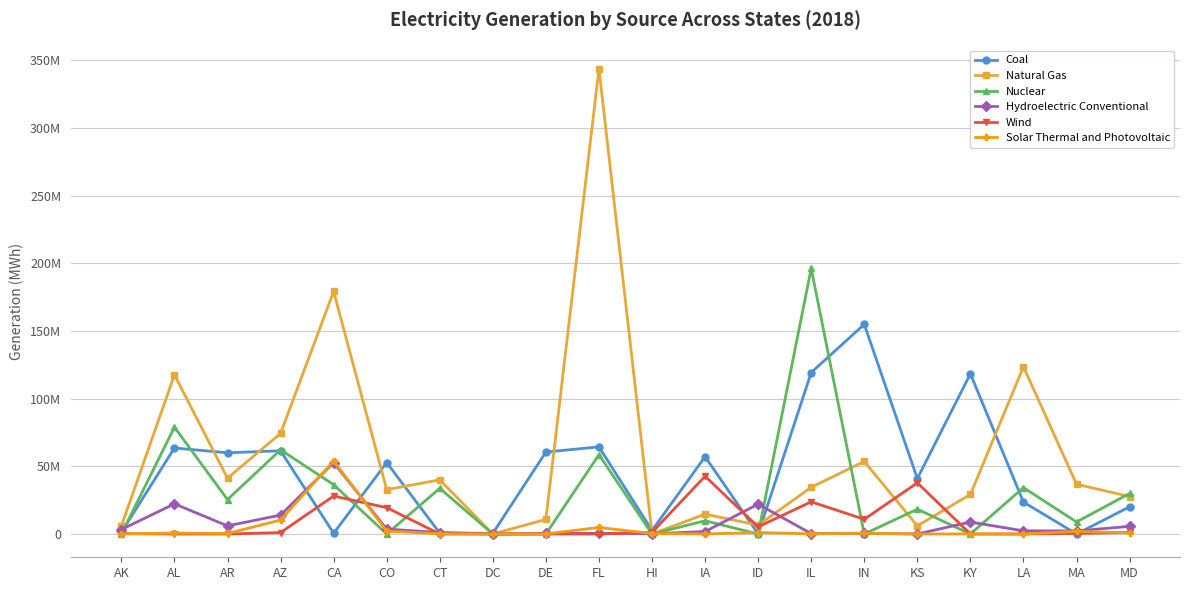

In Wind, how many points are higher than both neighbors (excluding endpoints)?

5